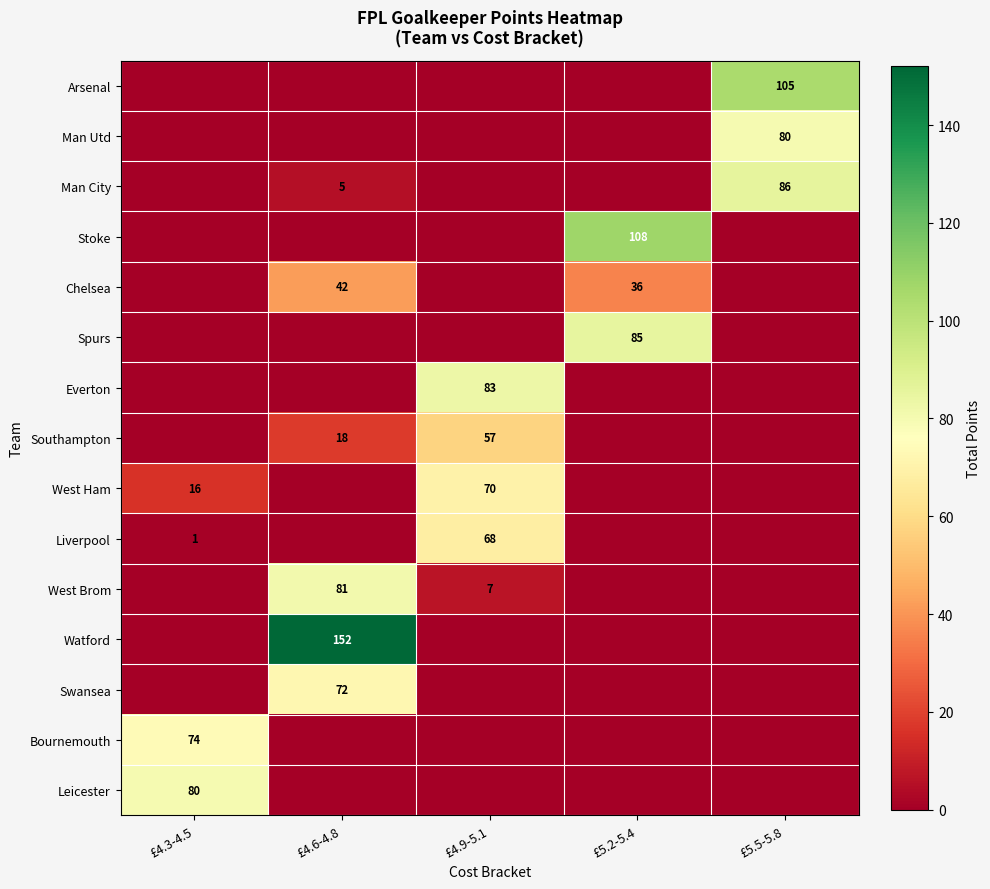

True or false: Man City has a value of 86 at £5.5-5.8.

True